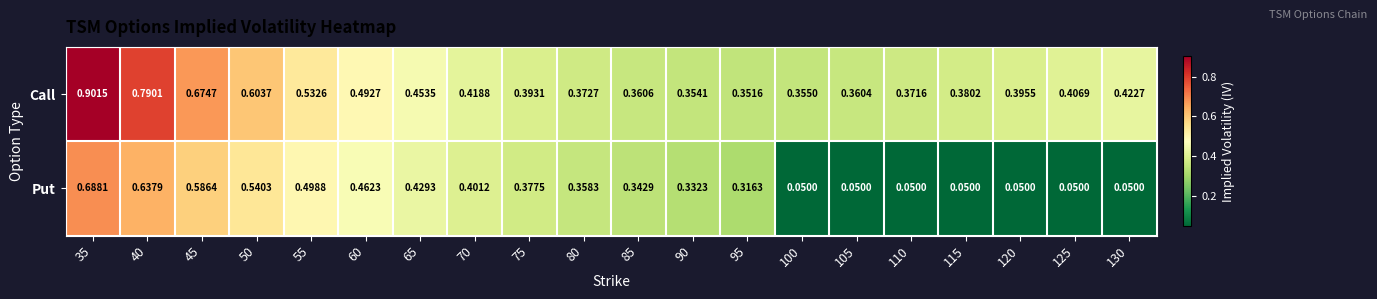

Is the value of Put at 35 greater than the value of Call at 125?

Yes